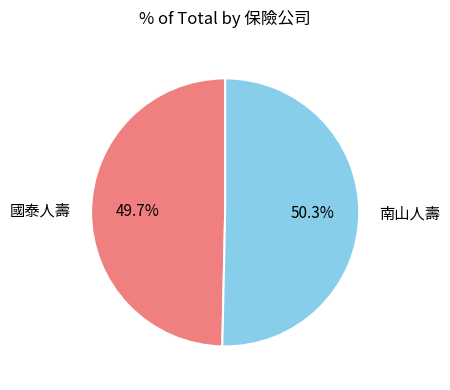

Is there a majority slice in this chart?

Yes